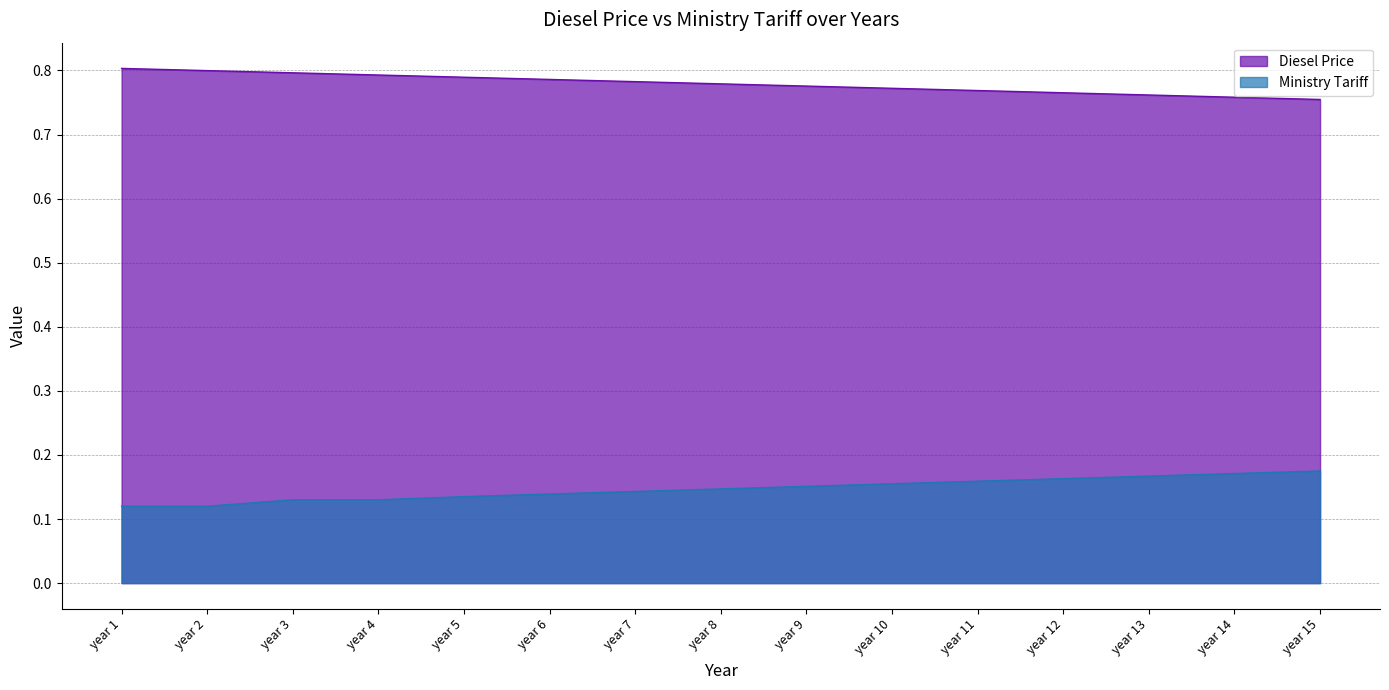

Reading left to right, transcribe all the data shown in this chart.

Diesel Price: year 1=0.8	year 2=0.8	year 3=0.8	year 4=0.8	year 5=0.8	year 6=0.8	year 7=0.8	year 8=0.8	year 9=0.8	year 10=0.8	year 11=0.8	year 12=0.8	year 13=0.8	year 14=0.8	year 15=0.8
Ministry Tariff: year 1=0.1	year 2=0.1	year 3=0.1	year 4=0.1	year 5=0.1	year 6=0.1	year 7=0.1	year 8=0.1	year 9=0.2	year 10=0.2	year 11=0.2	year 12=0.2	year 13=0.2	year 14=0.2	year 15=0.2